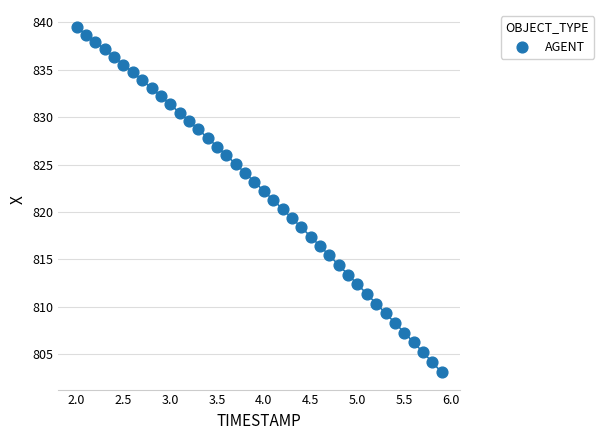

What is the range of X values (max minus min)?

3.9